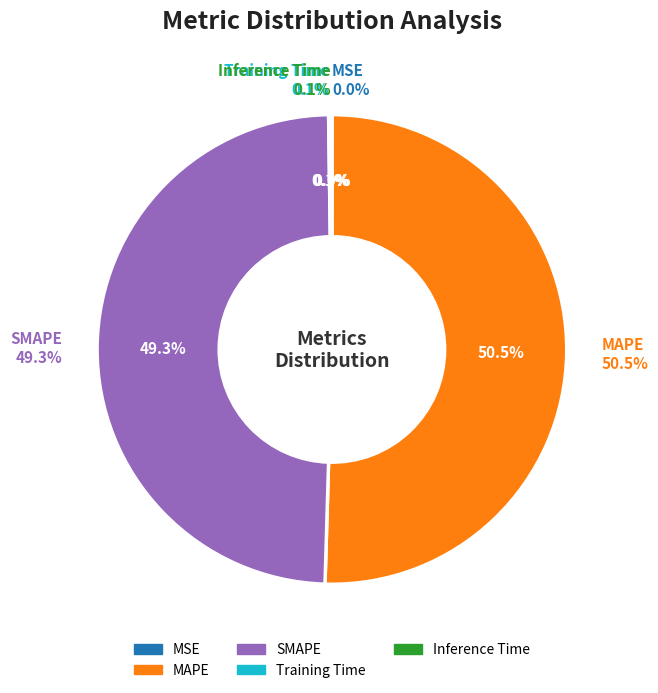

To the nearest percent, what is the average slice percentage?

20%